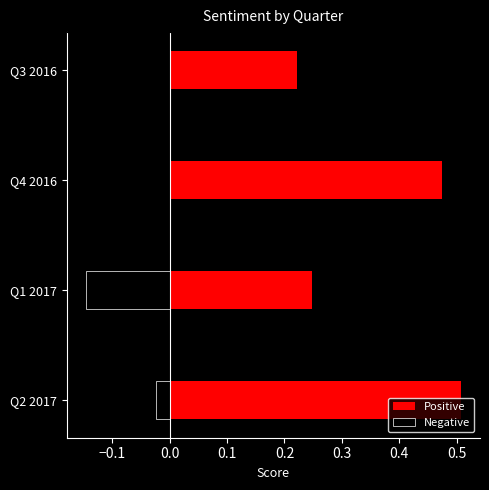

Which series has the widest spread of values?

Positive